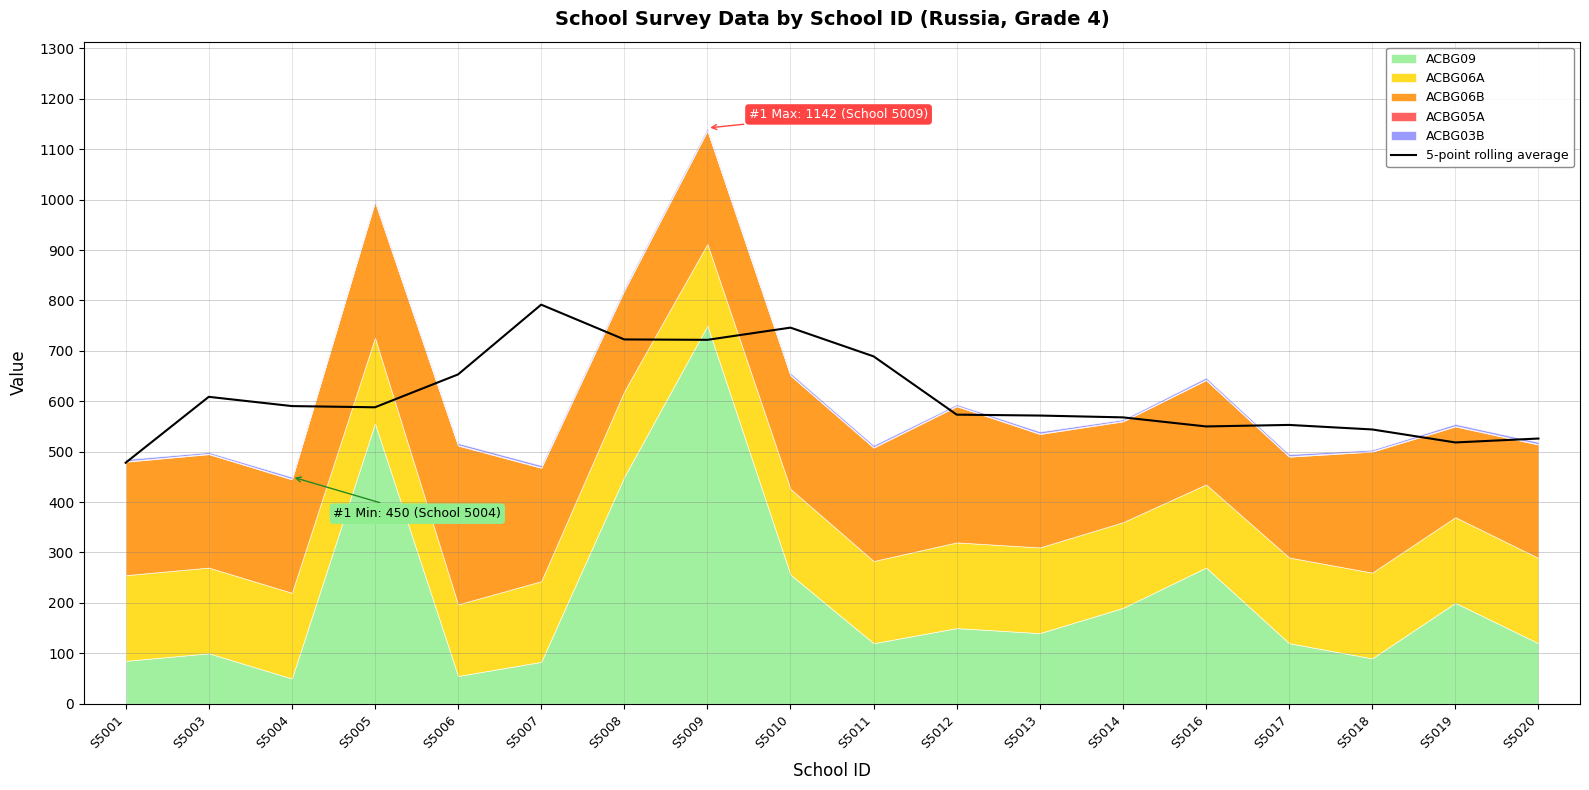

Reading right to left, list all the values displayed in this chart.

526.0	518.2	544.0	553.0	550.0	568.0	571.6	573.4	689.0	746.0	721.8	722.6	791.6	653.2	588.0	590.4	608.8	478.0